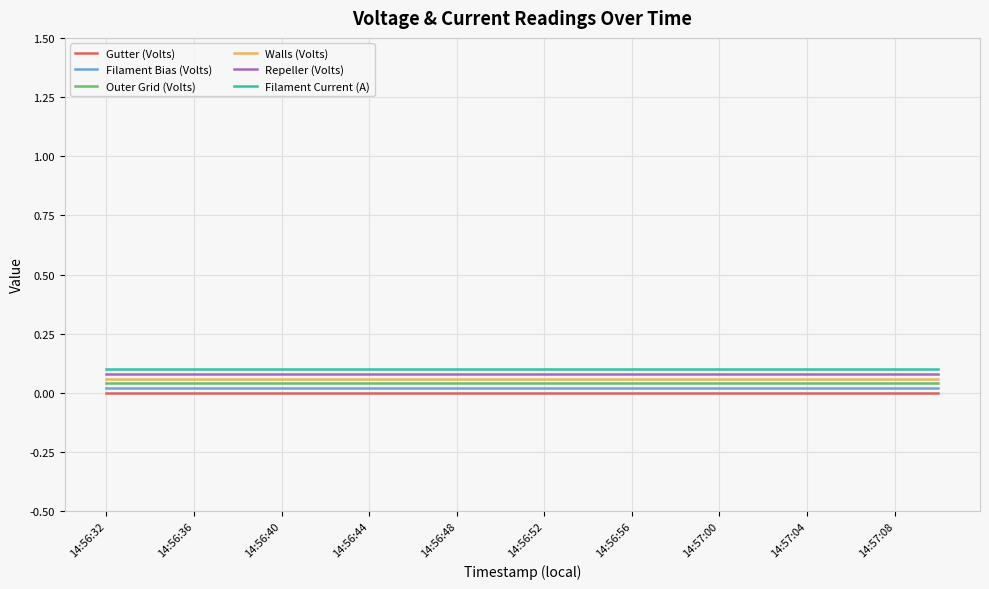

True or false: Repeller (Volts) and Filament Current (A) cross at least once.

False